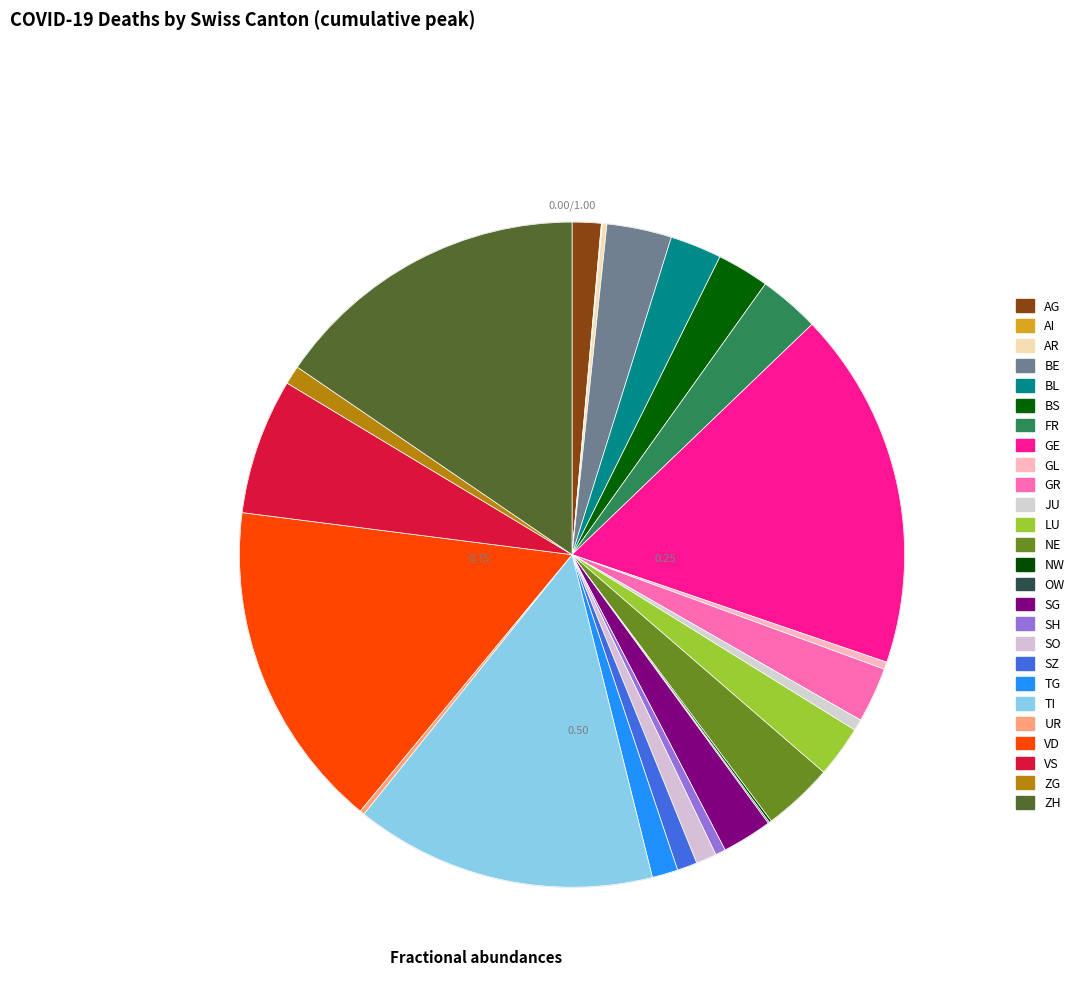

Which has a higher value, FR or GL?

FR